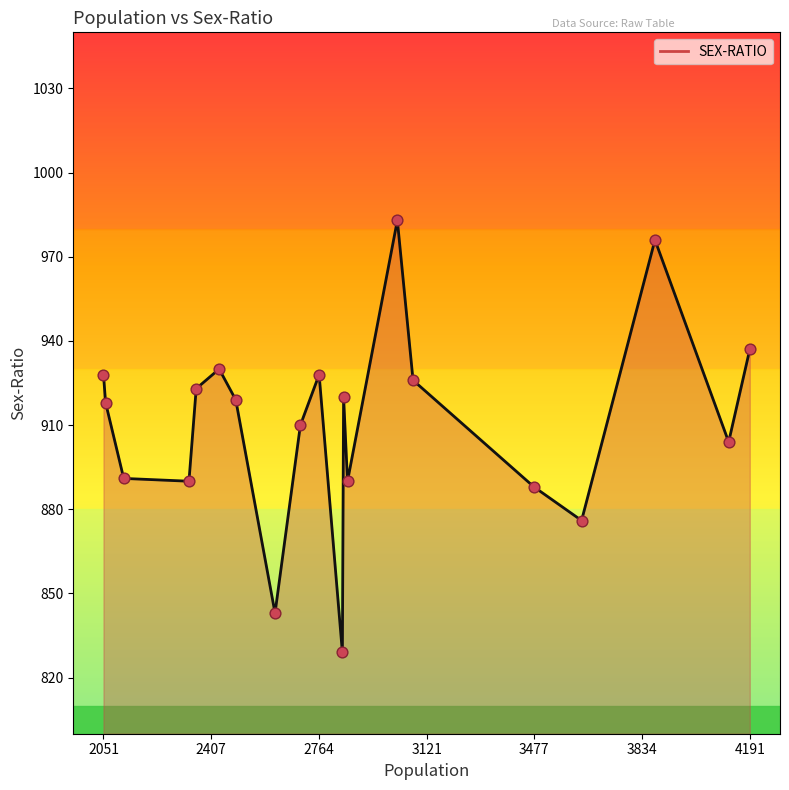

What is the difference between the maximum and minimum values?

154